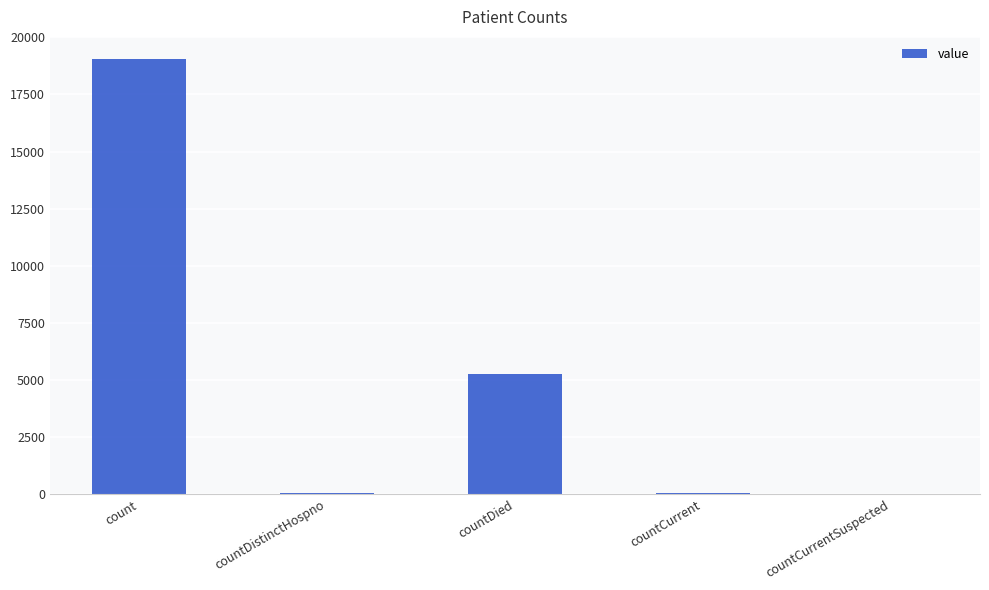

What is the greatest value displayed?

19066